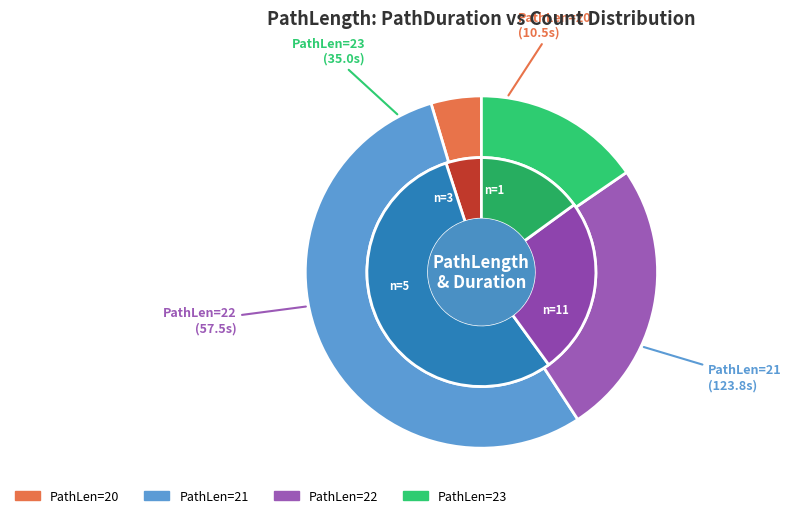

Is it true that 22 is 26% of the pie?

True